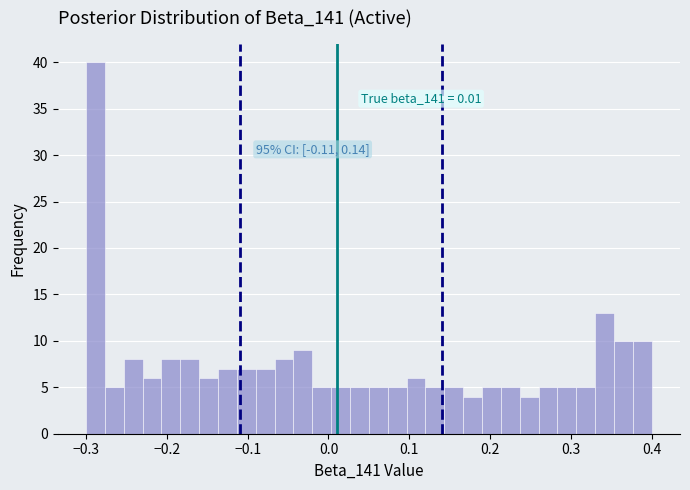

Read against the x-axis, roughly where is the centre of the tallest bar?

-0.29